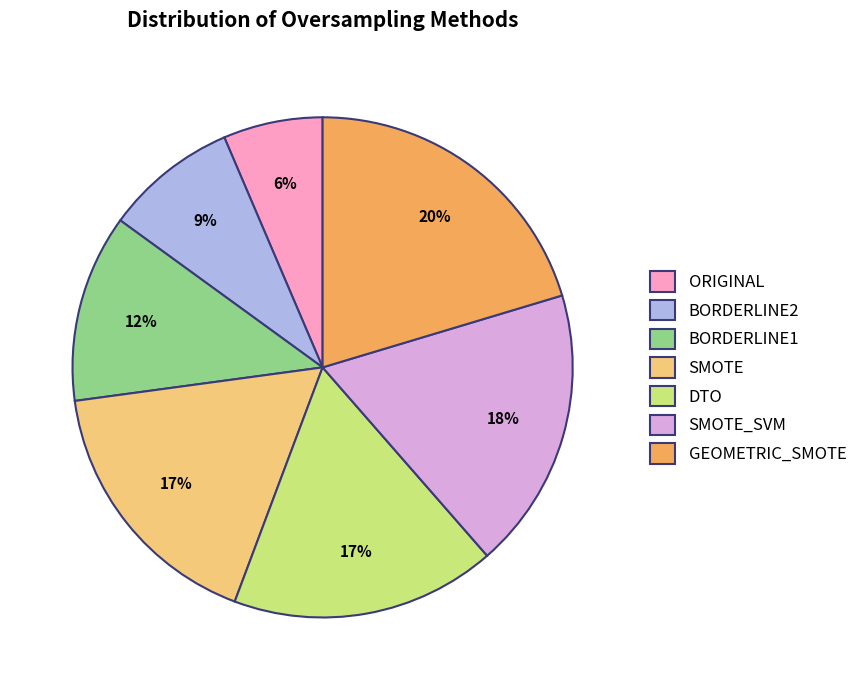

Does any single category account for the majority?

No